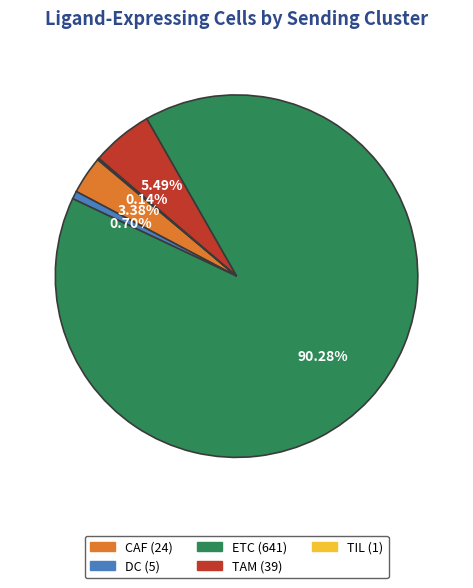

What percentage is the CAF slice, to the nearest percent?

3%